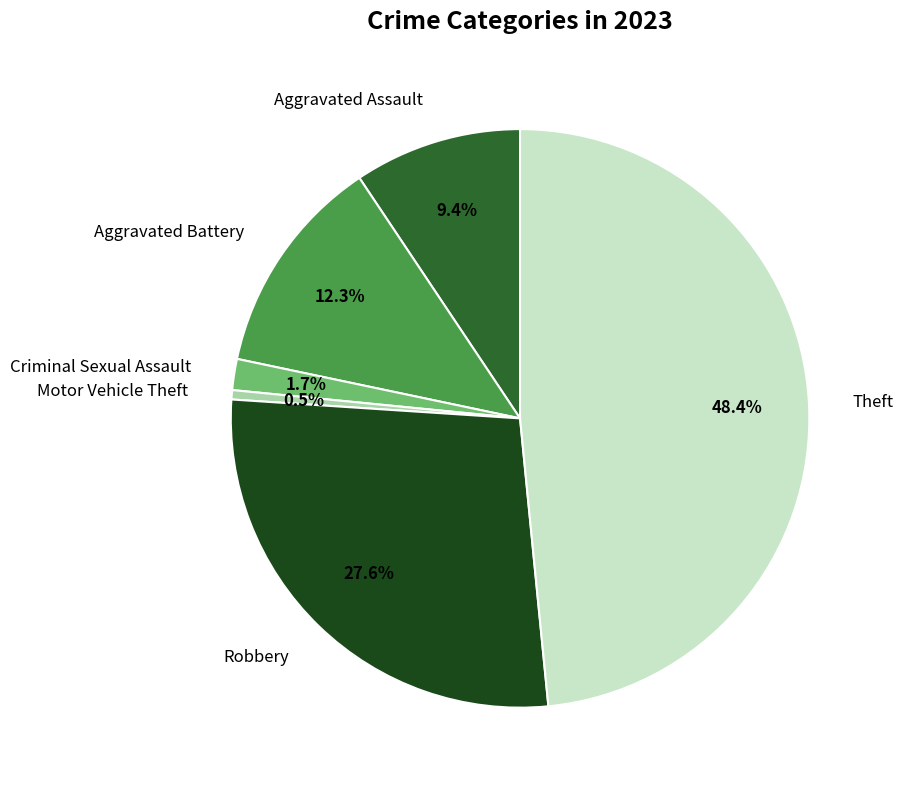

Is there a majority slice in this chart?

No